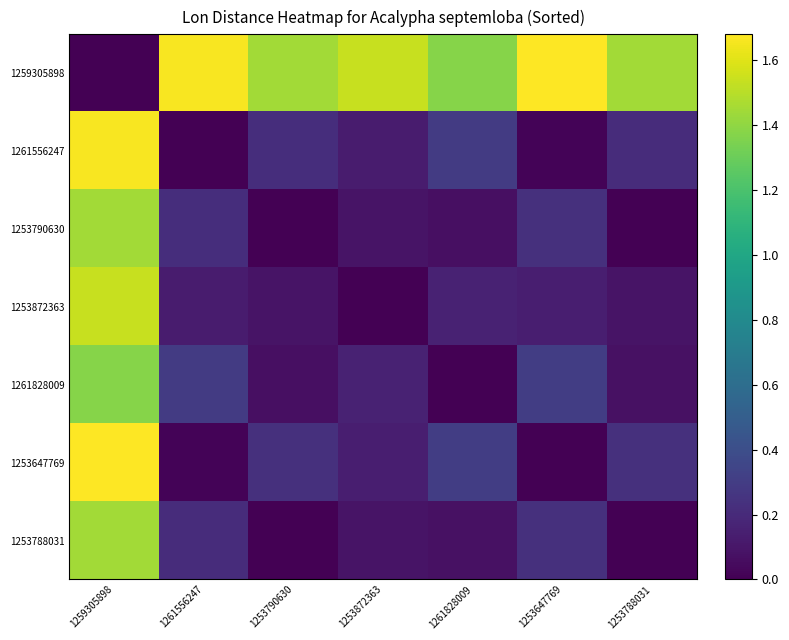

What is the difference between the highest and lowest values at 1261828009?

1.4